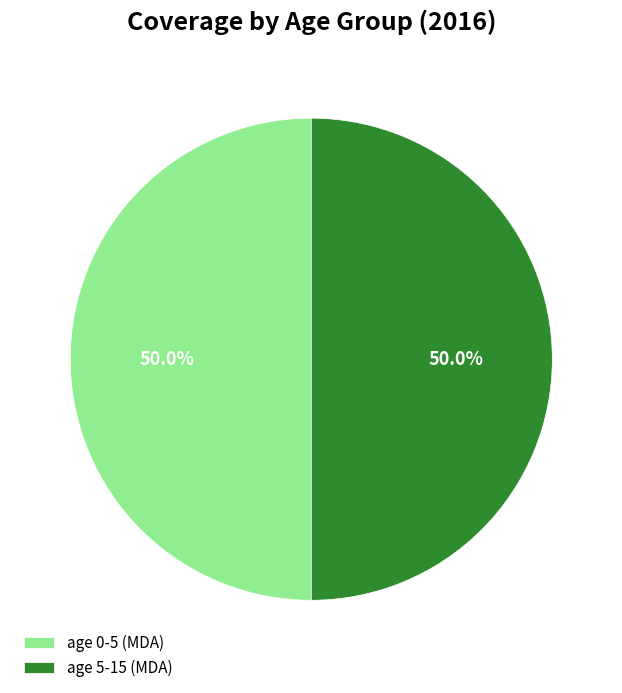

Do age 0-5 (MDA) and age 5-15 (MDA) together represent more than half of the pie?

Yes